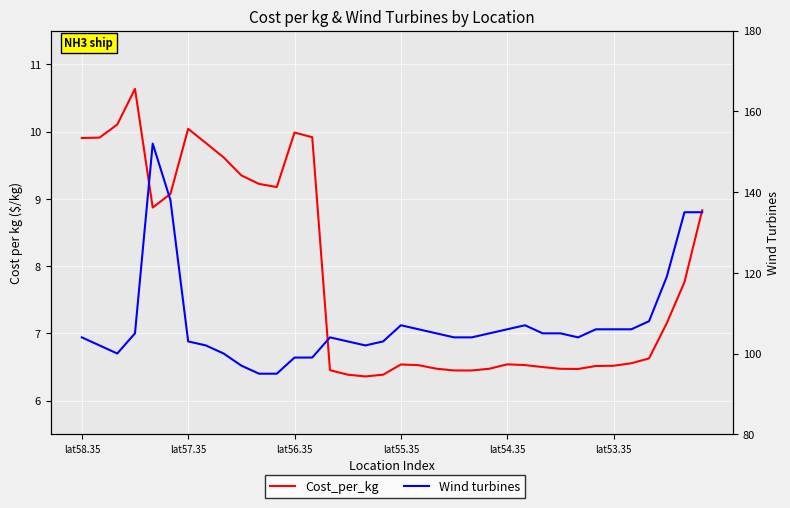

Reading right to left, extract all data points from this chart.

Cost_per_kg: 8.8	7.8	7.1	6.6	6.6	6.5	6.5	6.5	6.5	6.5	6.5	6.5	6.5	6.4	6.4	6.5	6.5	6.5	6.4	6.4	6.4	6.5	9.9	10.0	9.2	9.2	9.3	9.6	9.8	10.0	9.1	8.9	10.6	10.1	9.9	9.9
Wind turbines: 135.0	135.0	119.0	108.0	106.0	106.0	106.0	104.0	105.0	105.0	107.0	106.0	105.0	104.0	104.0	105.0	106.0	107.0	103.0	102.0	103.0	104.0	99.0	99.0	95.0	95.0	97.0	100.0	102.0	103.0	138.0	152.0	105.0	100.0	102.0	104.0